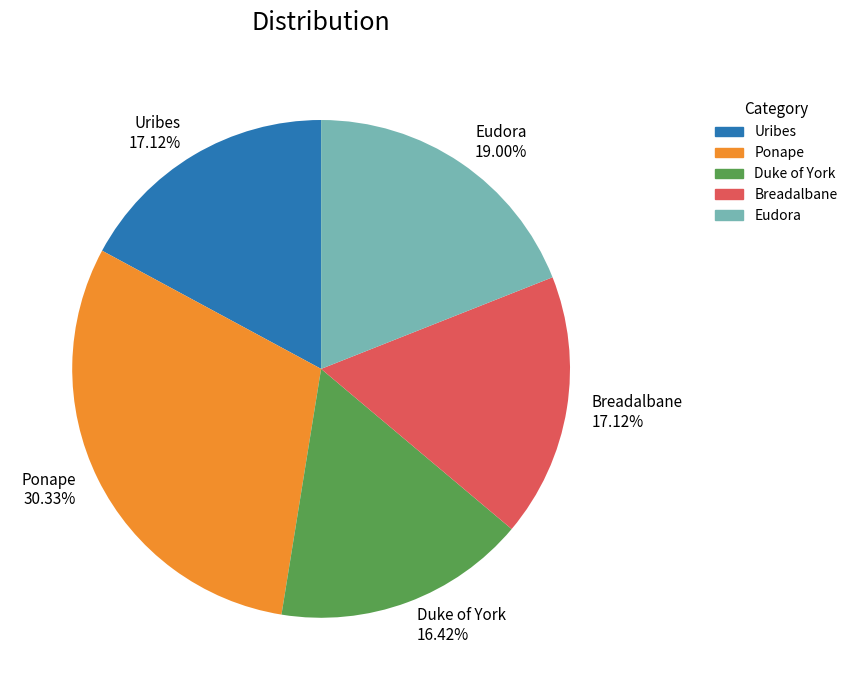

Do Breadalbane and Eudora together represent more than half of the pie?

No